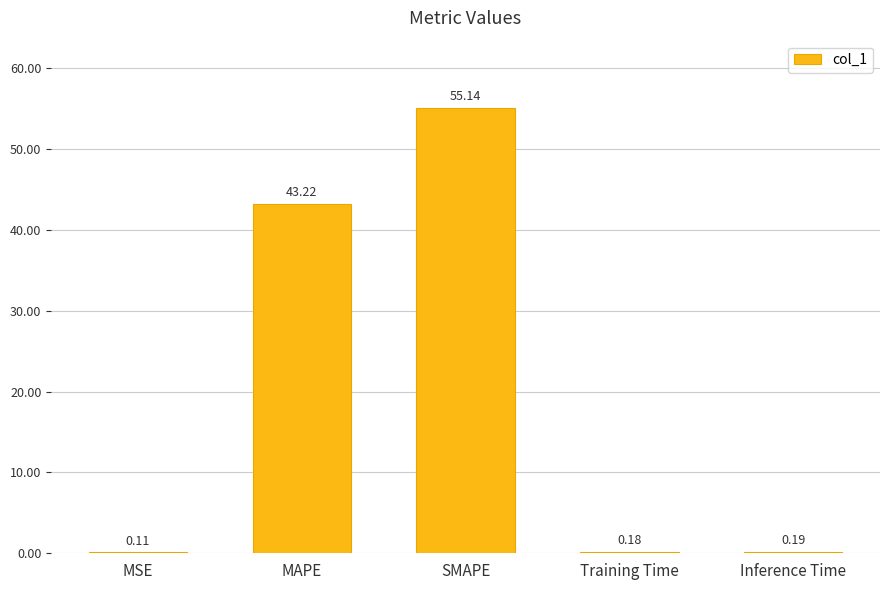

At which category does the chart reach its peak across all series?

SMAPE